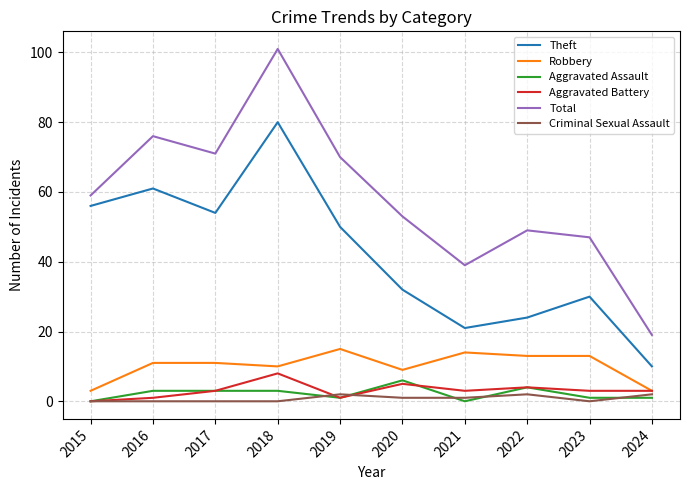

At 2023, list the series in order from largest to smallest.

Total, Theft, Robbery, Aggravated Battery, Aggravated Assault, Criminal Sexual Assault